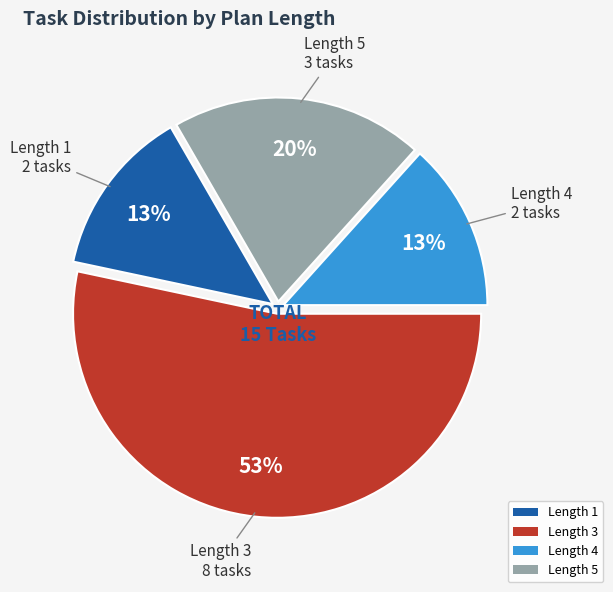

True or false: Length 3 accounts for 39% of the total.

False